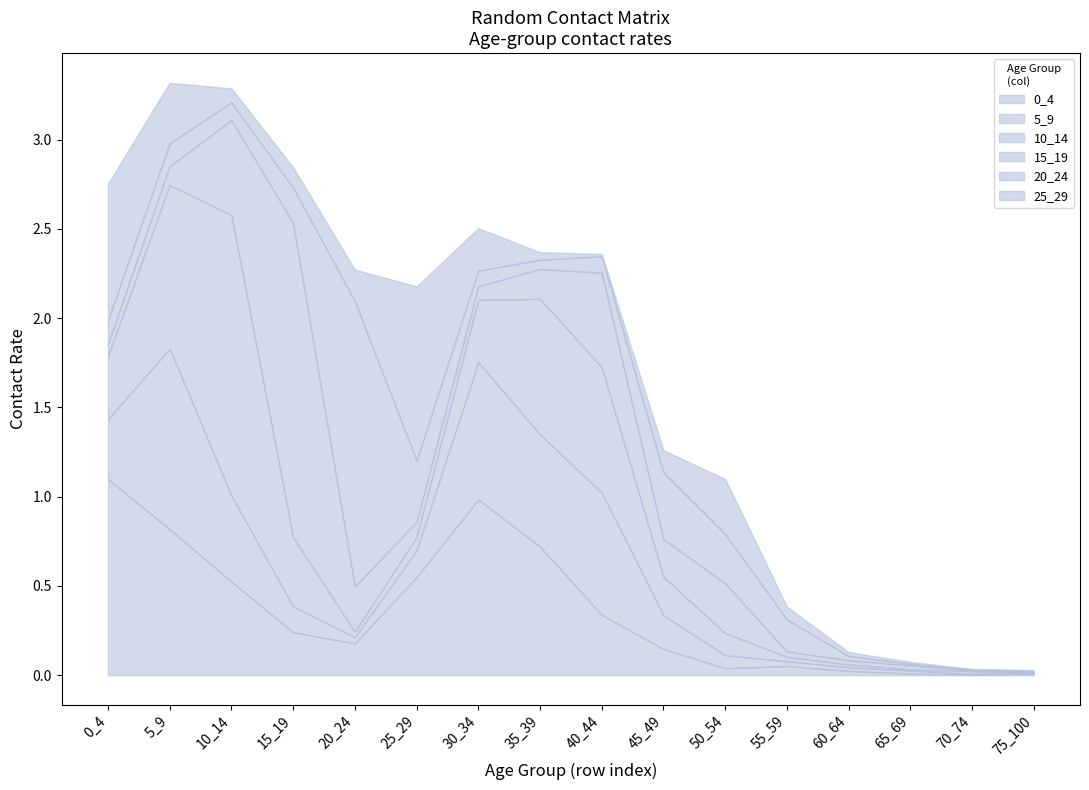

Rank the series by their maximum value, from lowest to highest.

25_29, 5_9, 0_4, 10_14, 20_24, 15_19